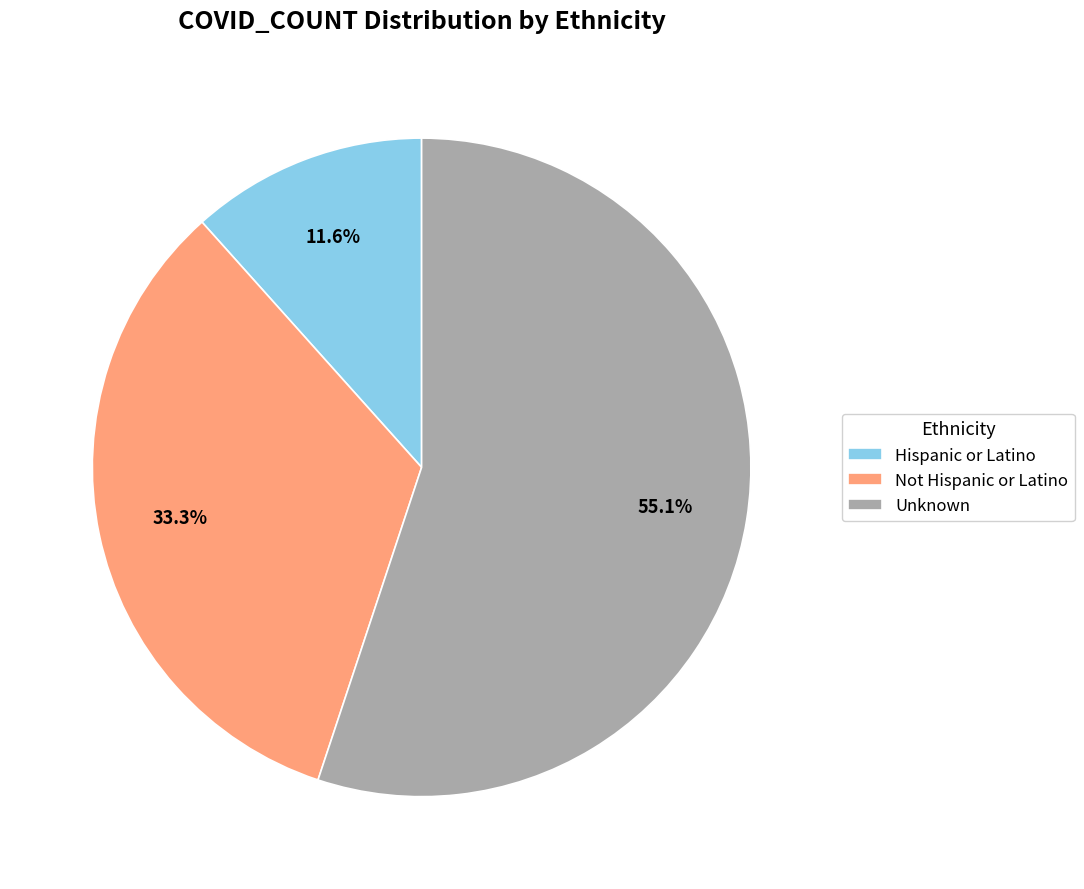

Between Not Hispanic or Latino and Hispanic or Latino, which is larger?

Not Hispanic or Latino